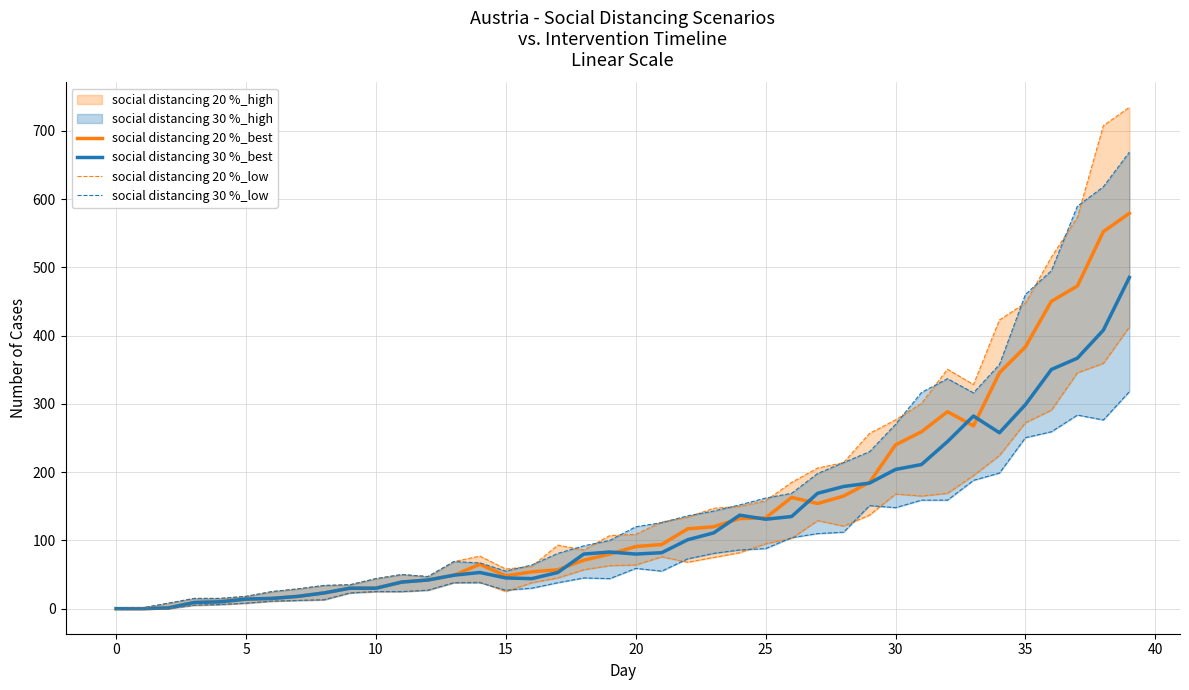

How many lines are shown in the chart?

4